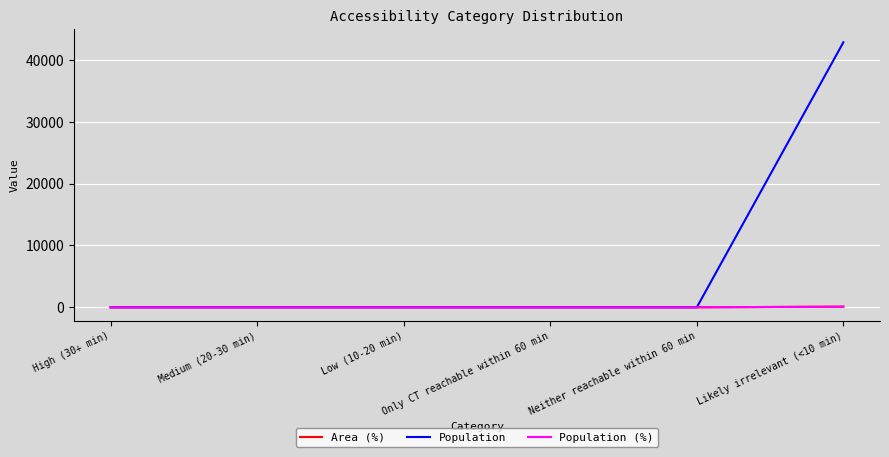

True or false: Population (%) and Area (%) cross at least once.

False